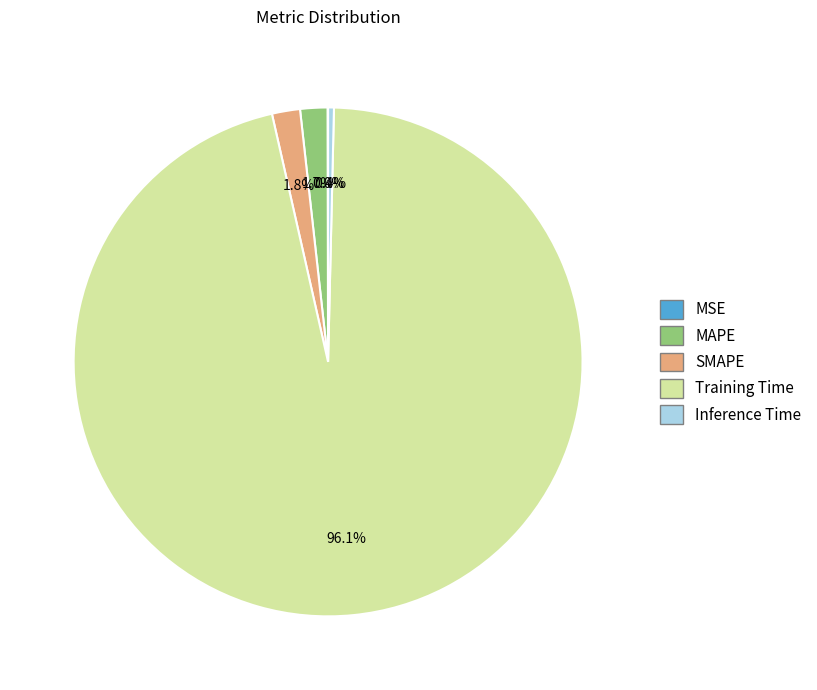

Which category has the biggest portion of the pie?

Training Time